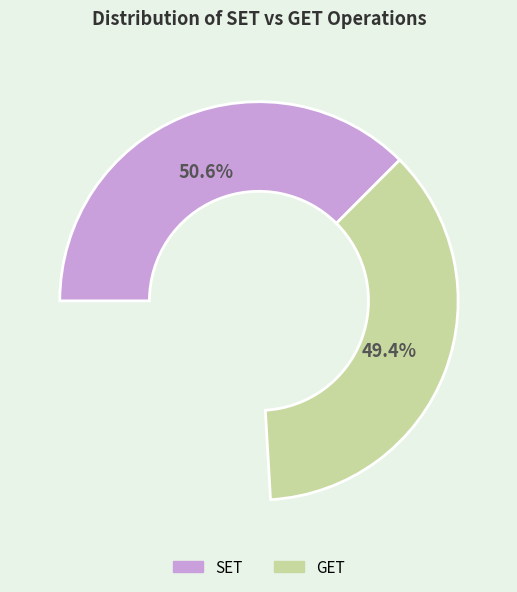

To the nearest percent, what portion does SET represent?

51%